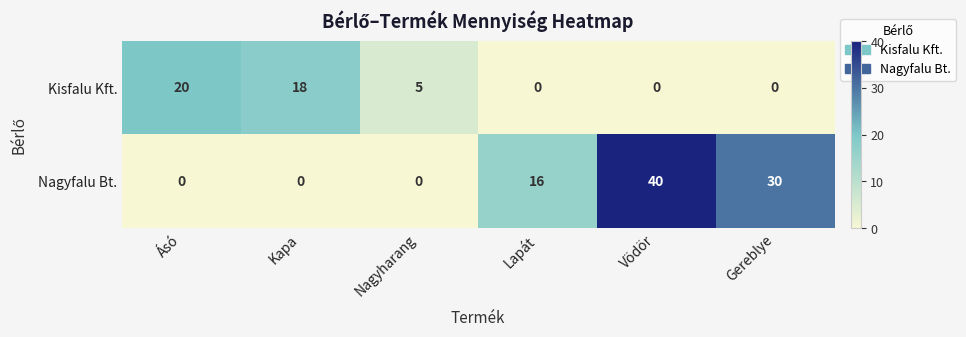

How many distinct data groups are displayed?

2